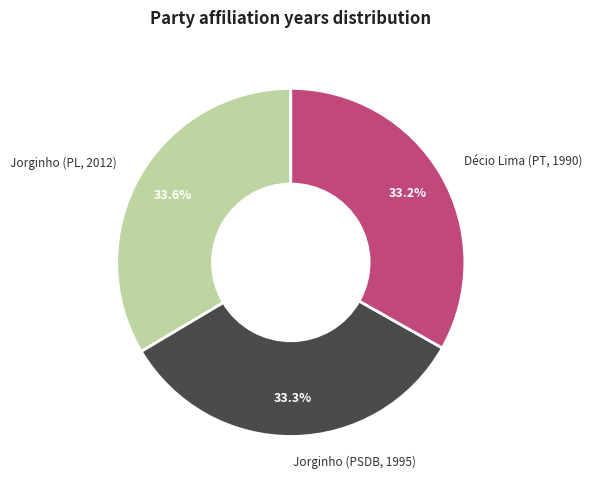

True or false: Jorginho (PL, 2012) accounts for 20% of the total.

False